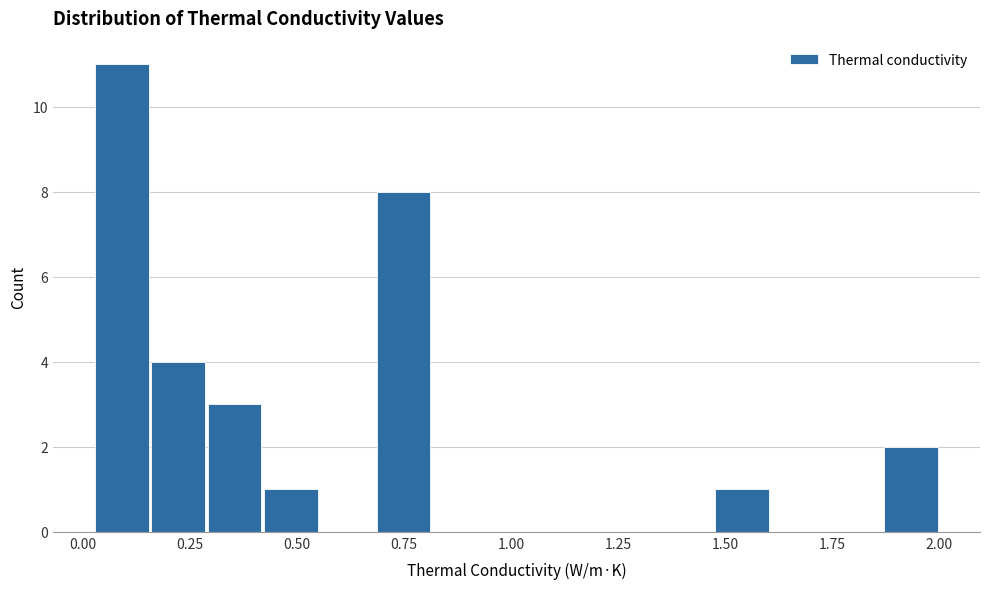

Read against the x-axis, roughly where is the centre of the tallest bar?

0.10